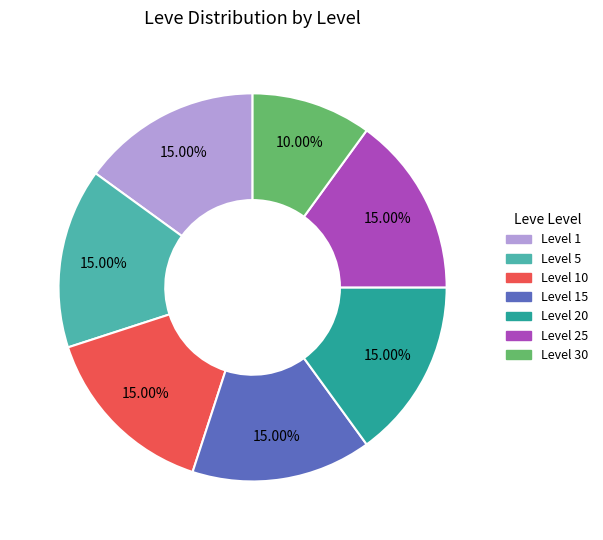

Is there a majority slice in this chart?

No